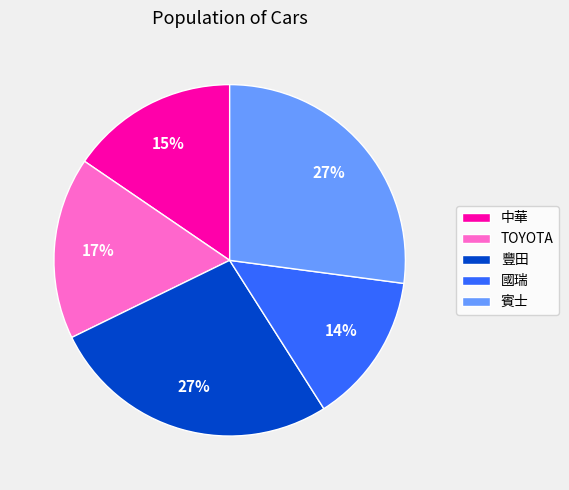

Is 賓士 the majority of the pie?

No